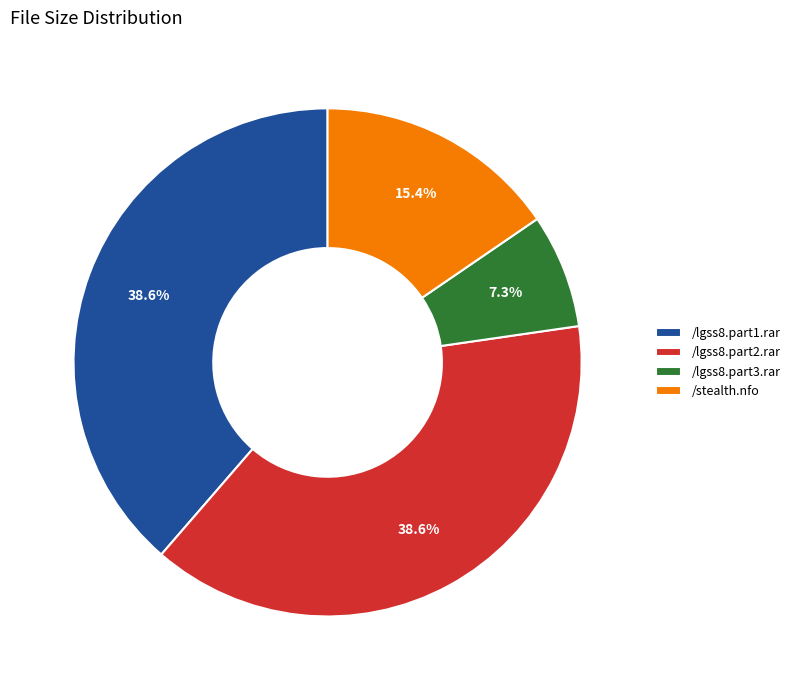

Approximately how many times larger is the value at /lgss8.part2.rar compared to /lgss8.part1.rar?

1.0